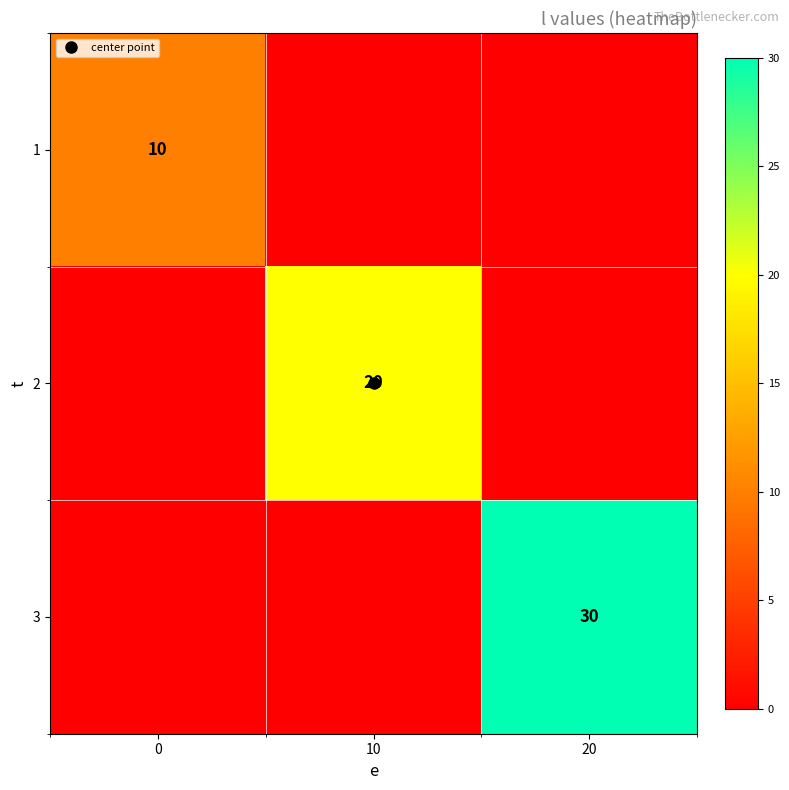

The value of 2 at 20 is 0. True or false?

True